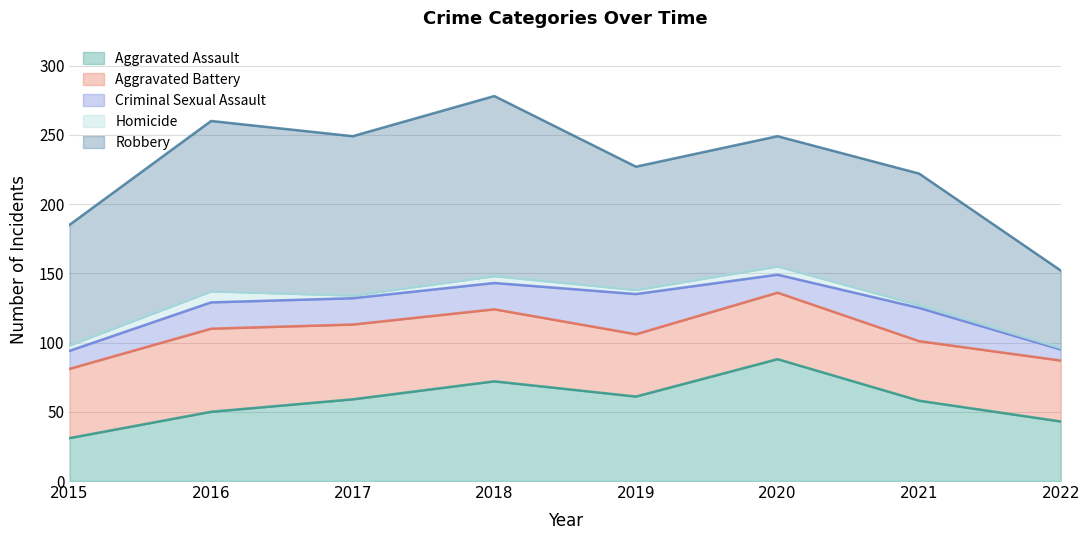

At how many categories does at least one series exceed 100?

3